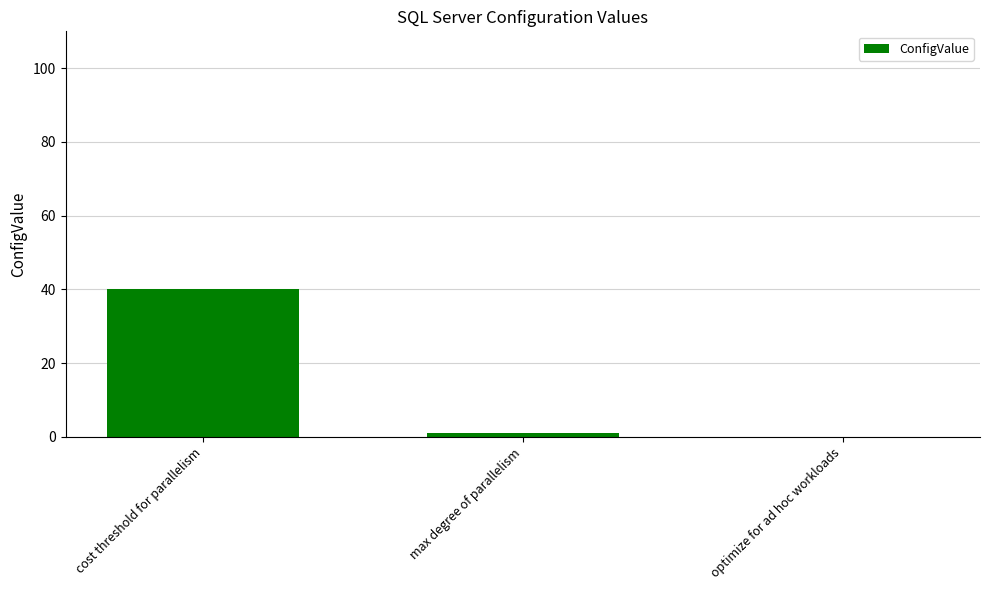

Reading left to right, list all the values displayed in this chart.

40	1	0